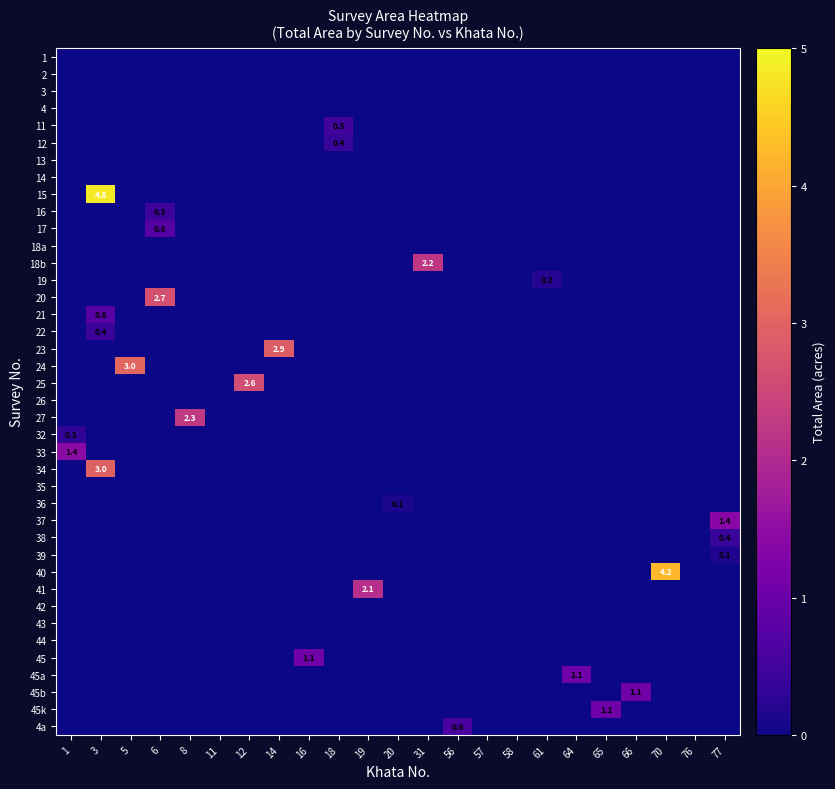

Which series has the largest total across all categories?

15